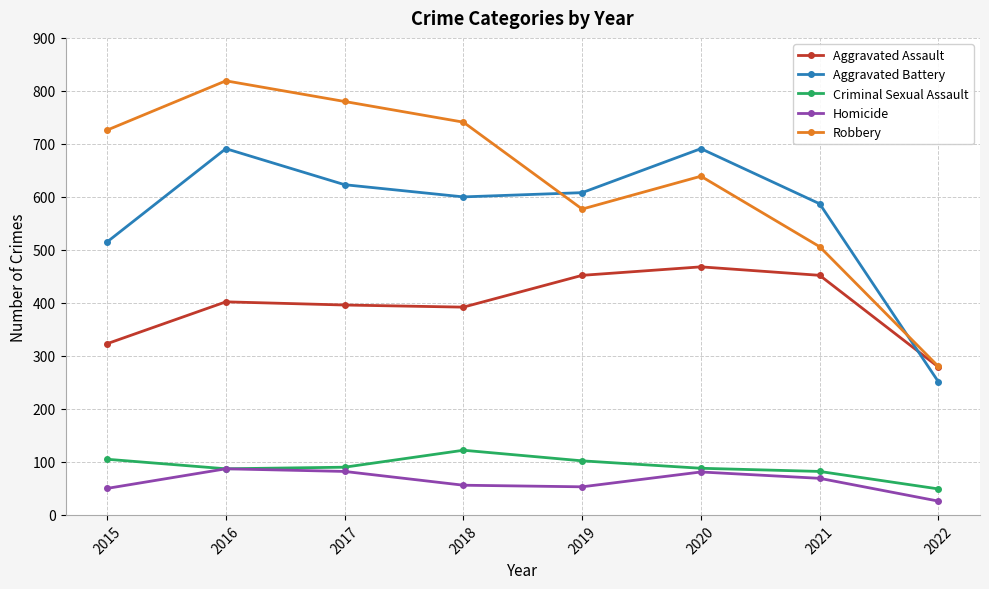

True or false: Robbery has more than 2 points higher than both neighbors.

False